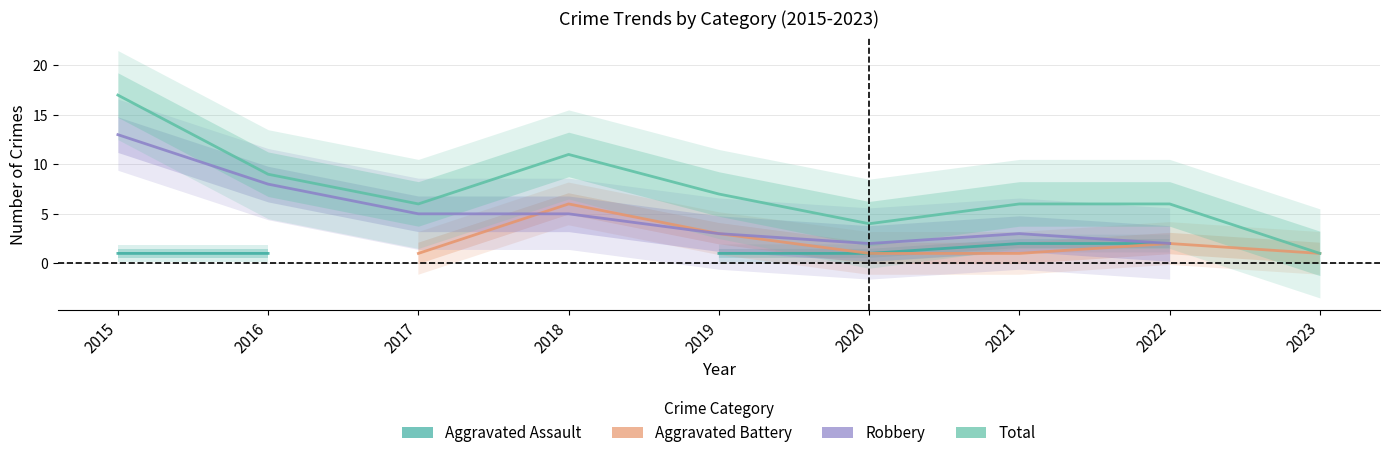

What is the lowest value of the Total series?

1.0